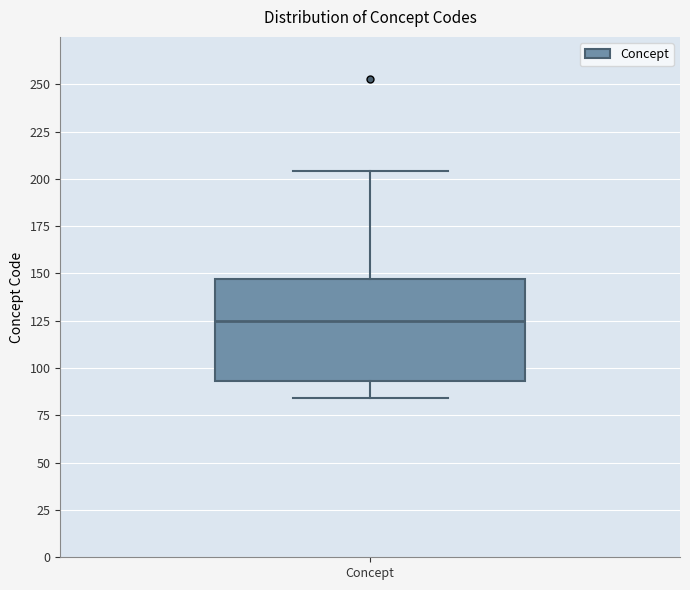

Read this box plot against the y-axis: the position of the median line, the range covered by the box, and the ends of both whiskers. The values are not printed on the chart, so give them approximately, as read against the axis.

median 125, box 95 to 145, whiskers 85 to 205